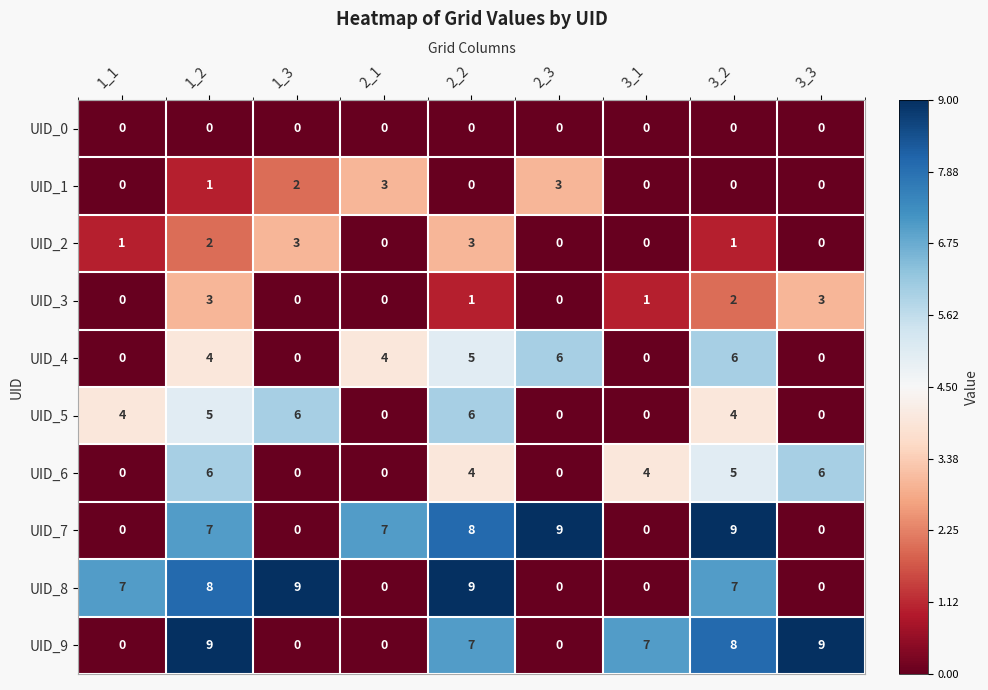

What is the highest value of the UID_7 series?

9